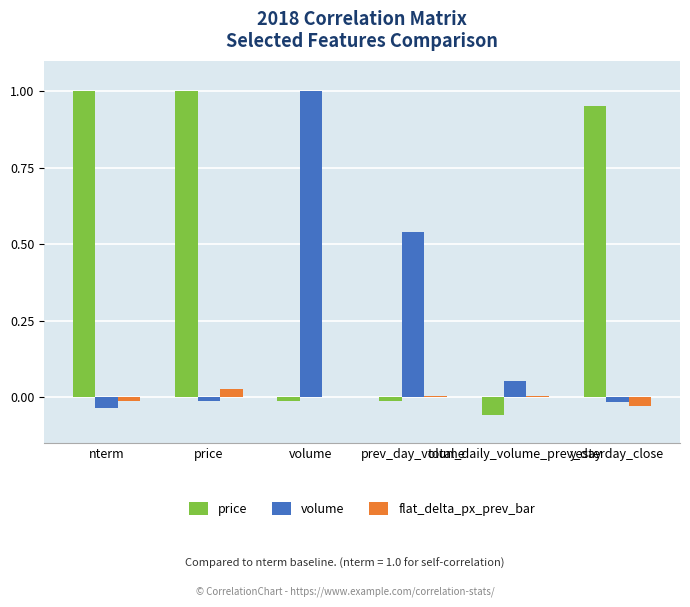

What is the difference between the highest and lowest values at prev_day_volume?

0.6